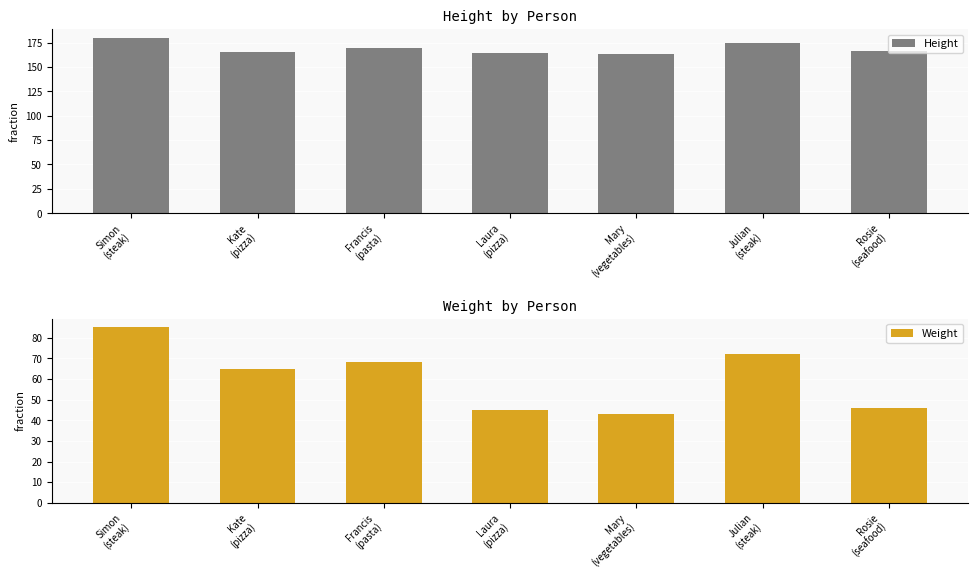

True or false: Weight has a value of 72 at Julian
(steak).

True